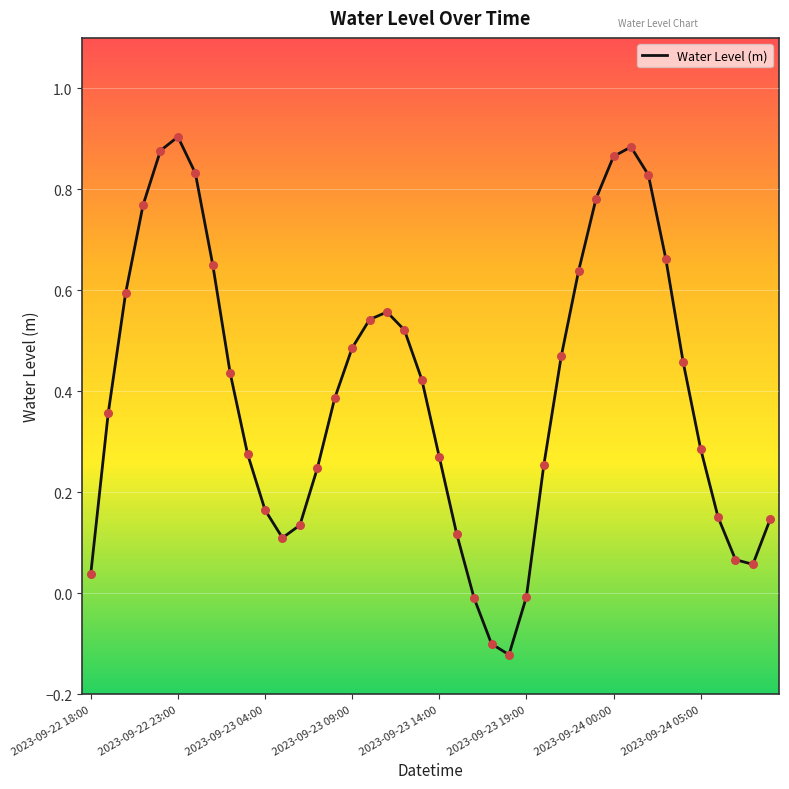

What is the difference between the maximum and minimum values?

1.0